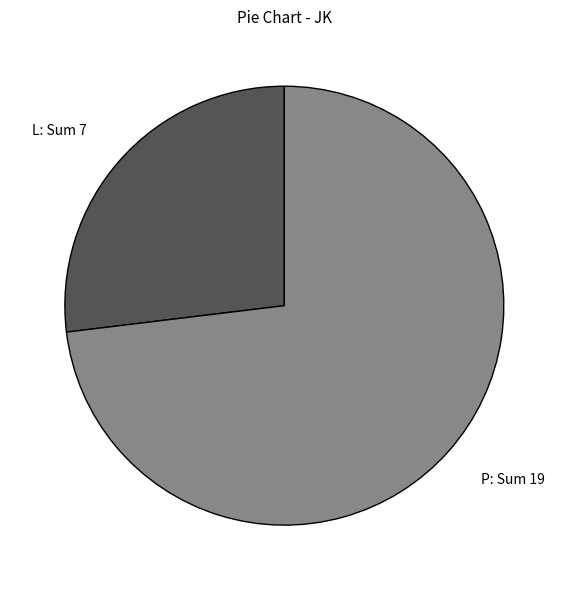

Is it true that L is 27% of the pie?

True